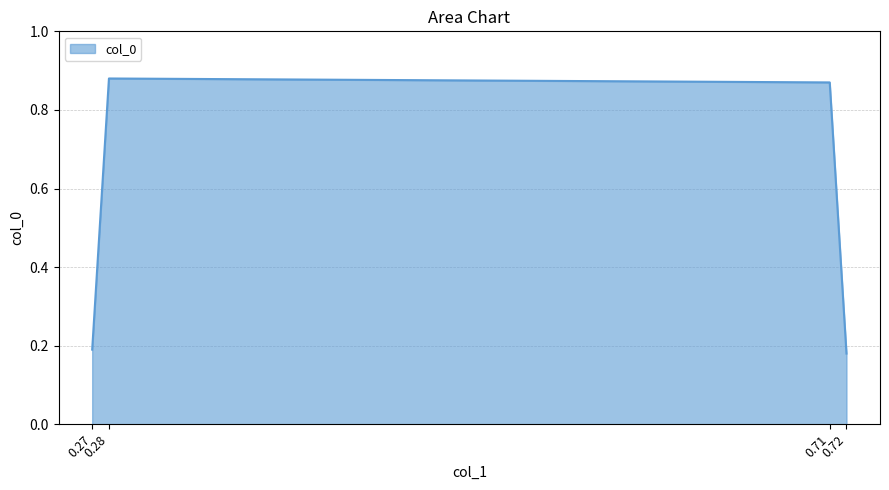

What is the sum of all values?

2.1